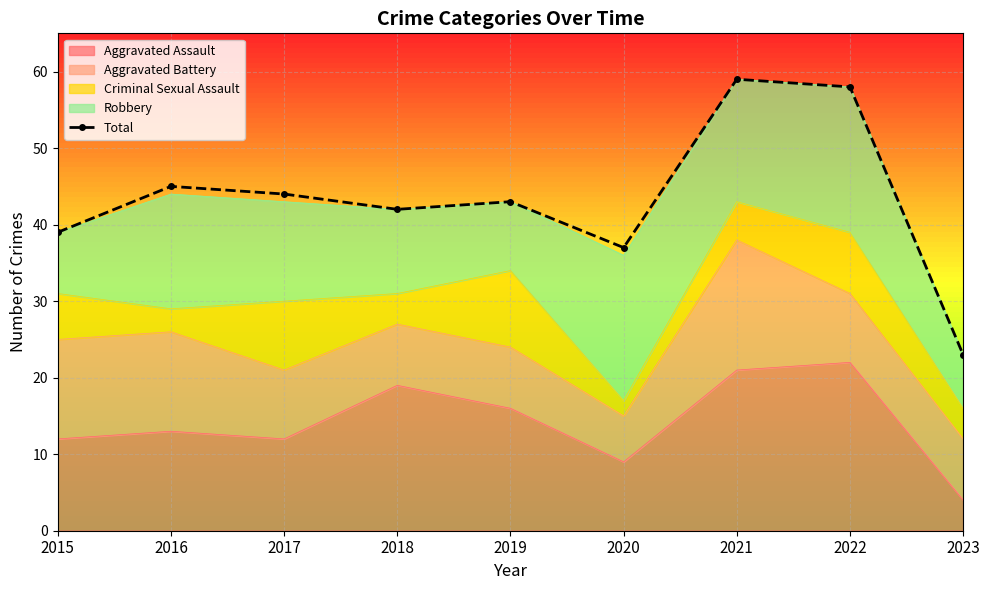

What is the difference between the maximum and minimum values?

36